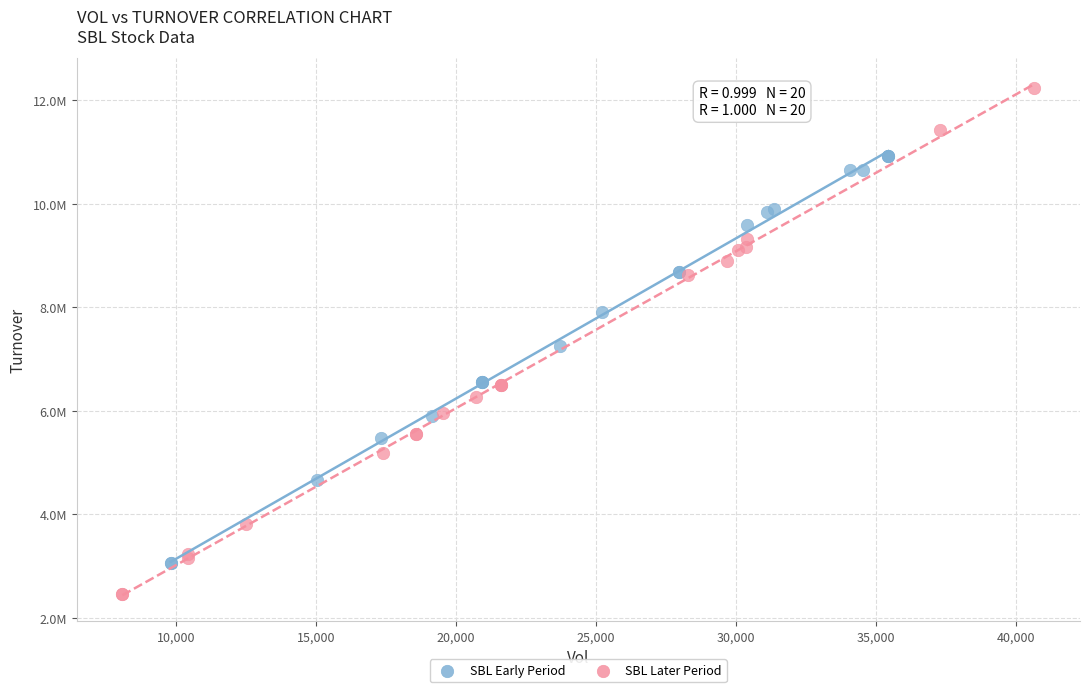

What are all the series names shown in the legend?

SBL Early Period, SBL Later Period